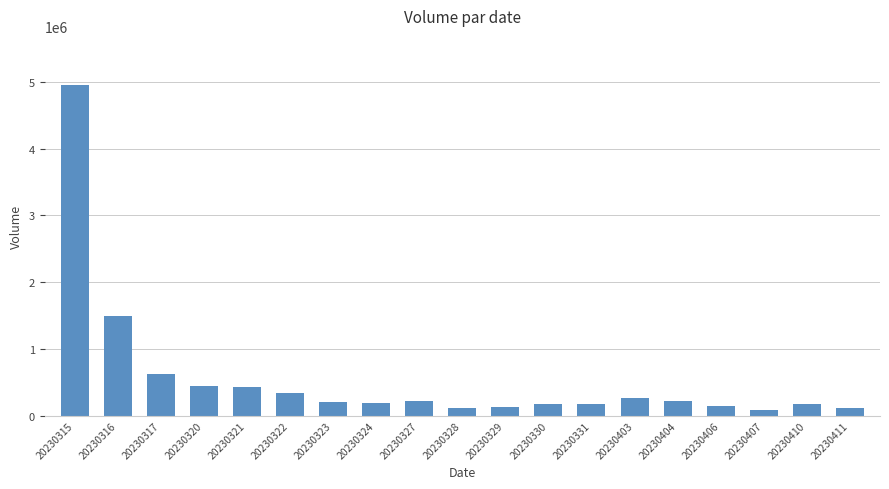

What is the value of the 12th bar from the left?

170847